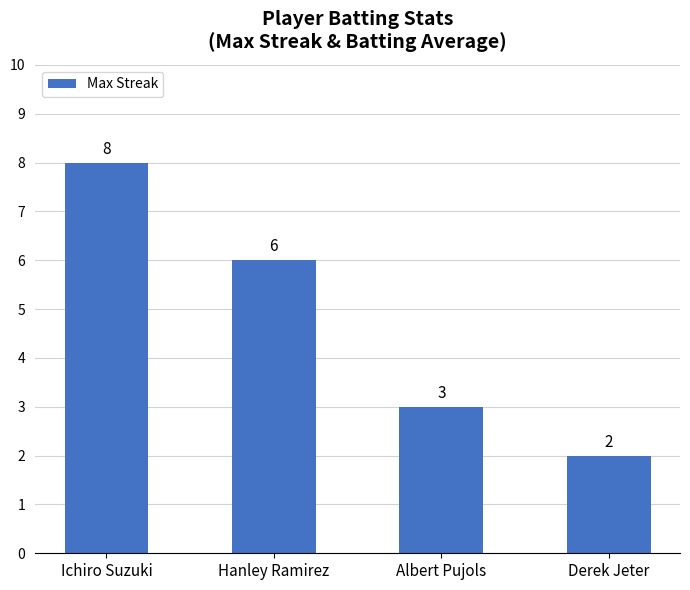

What is the label of the 1st bar from the left?

Ichiro Suzuki